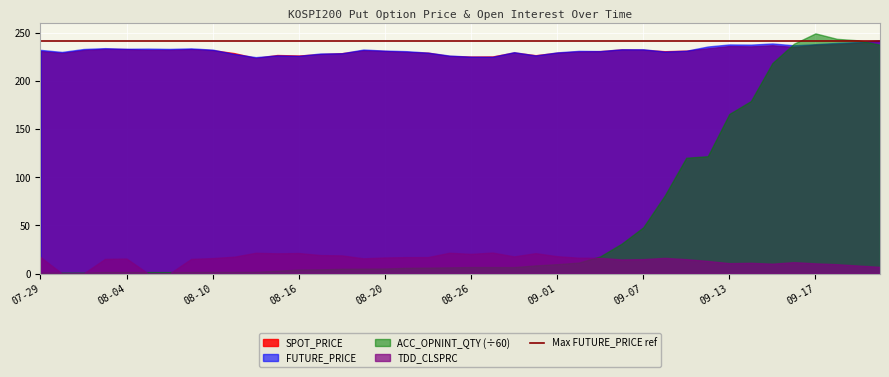

What is the sum of all TDD_CLSPRC values?

570.6